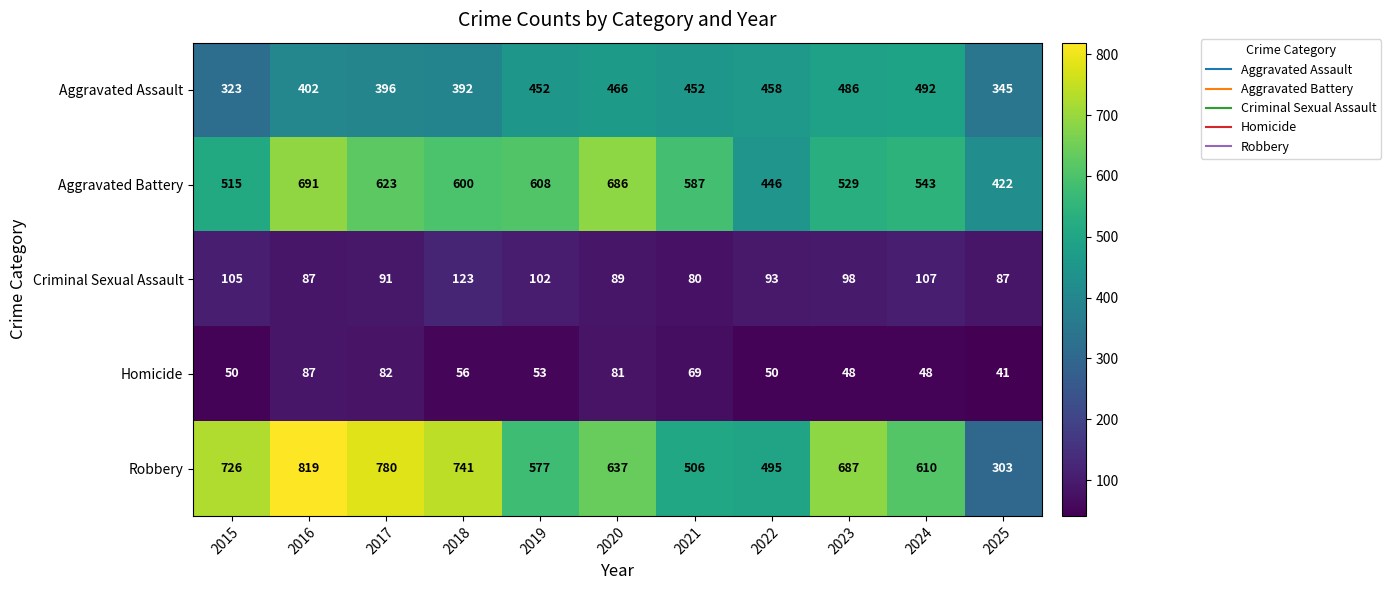

Rank the categories by Robbery value from highest to lowest.

2016, 2017, 2018, 2015, 2023, 2020, 2024, 2019, 2021, 2022, 2025